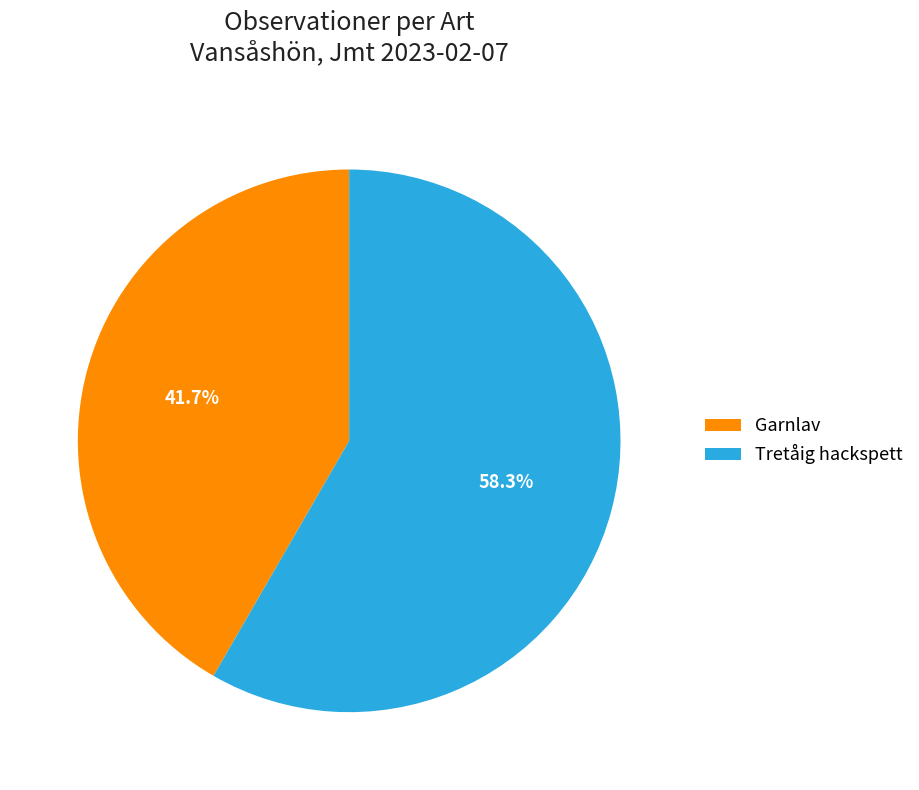

Does any single category account for the majority?

Yes